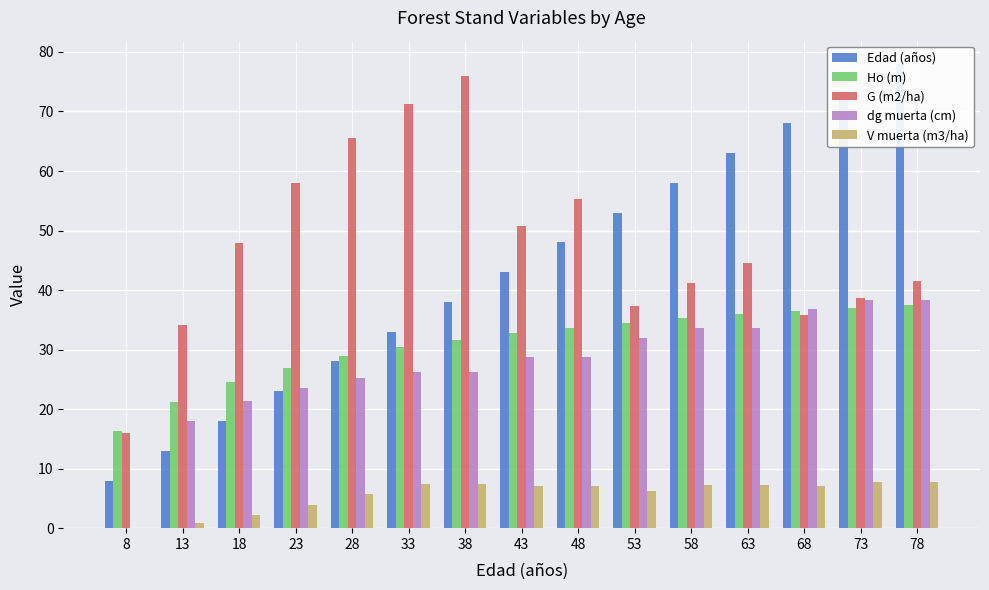

The dg muerta (cm) series shows 18.3 at 8. True or false?

False